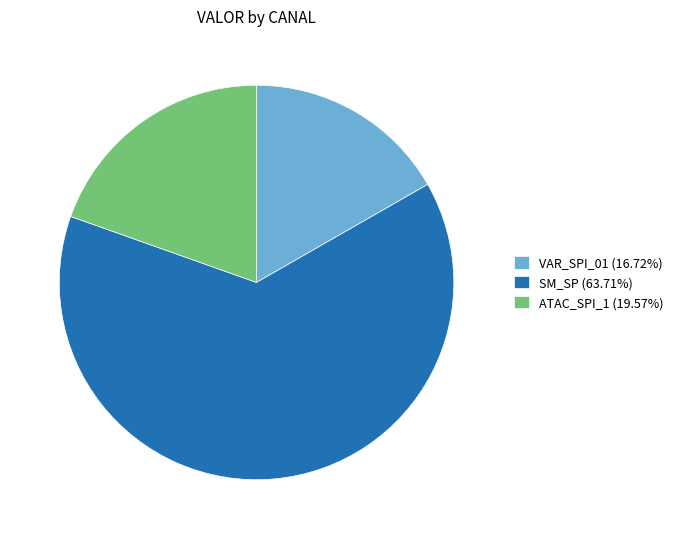

Does VAR_SPI_01 (16.72%) account for over 50% of the chart?

No